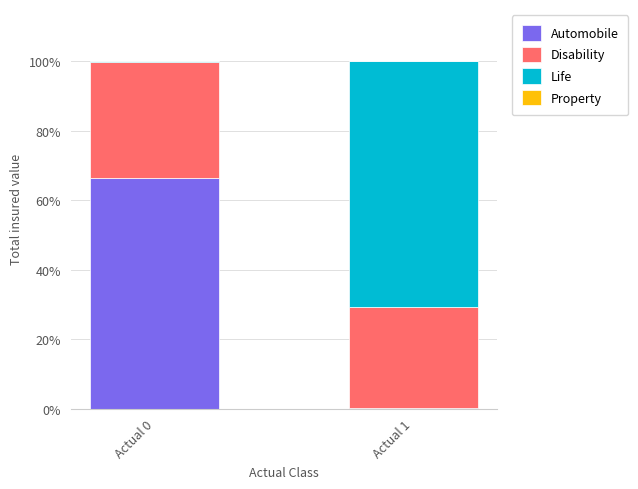

Count the number of categories in the chart.

2